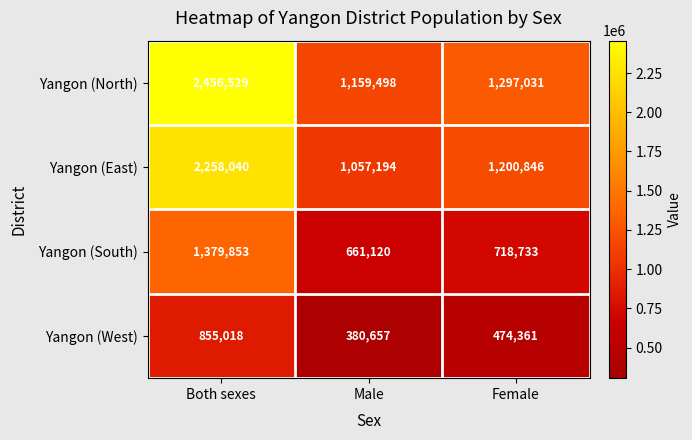

What is the sum of all Yangon (North) values?

4913058